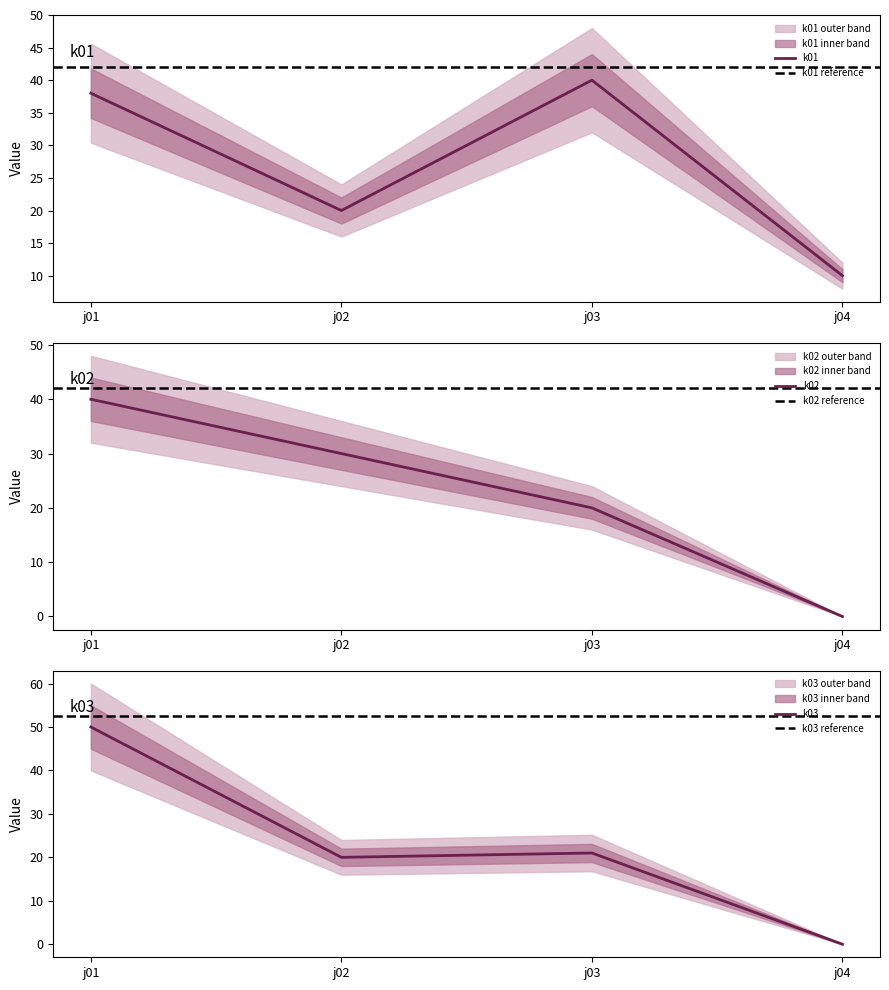

Rank the categories by k03 value from highest to lowest.

j01, j03, j02, j04